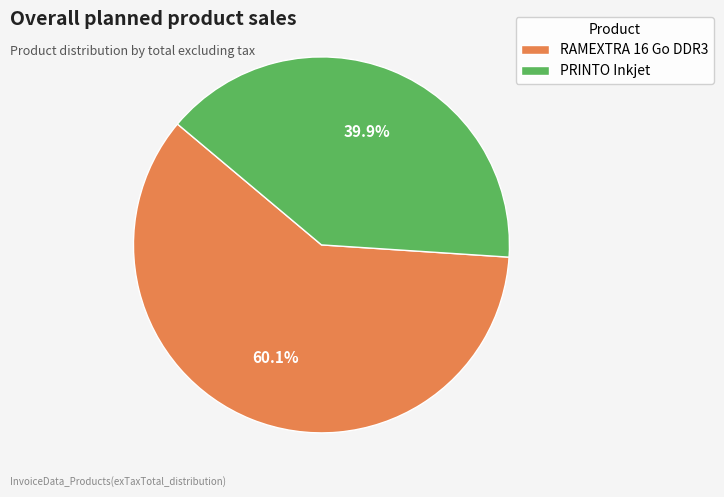

Which slice is the largest?

RAMEXTRA 16 Go DDR3